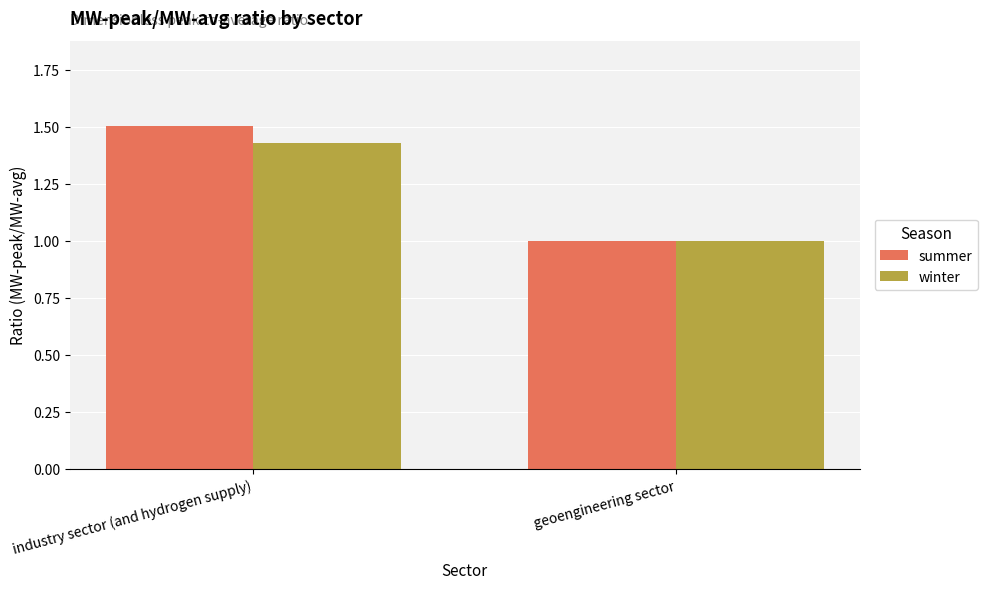

Rank the series by their maximum value, from lowest to highest.

winter, summer